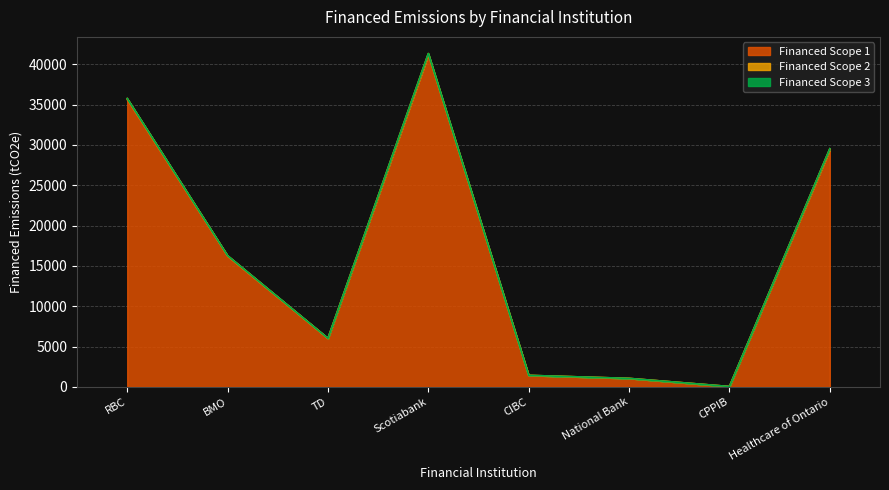

Is it true that Financed Scope 1 equals 9105.7 at RBC?

False